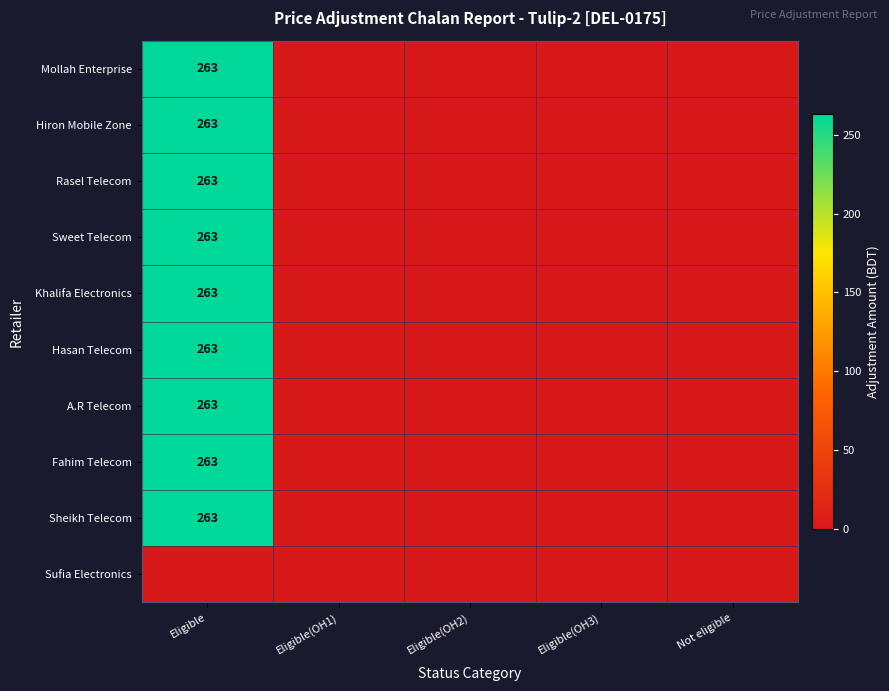

The value of Fahim Telecom at Eligible is 182. True or false?

False